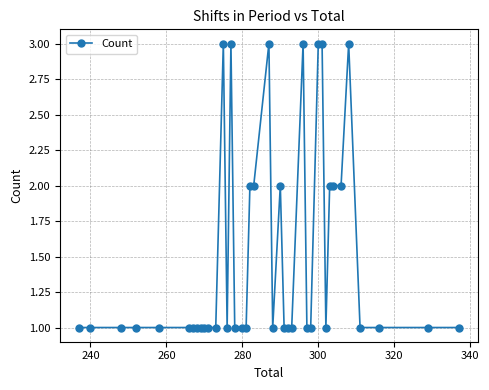

True or false: there are more than 2 points higher than both neighbors.

True